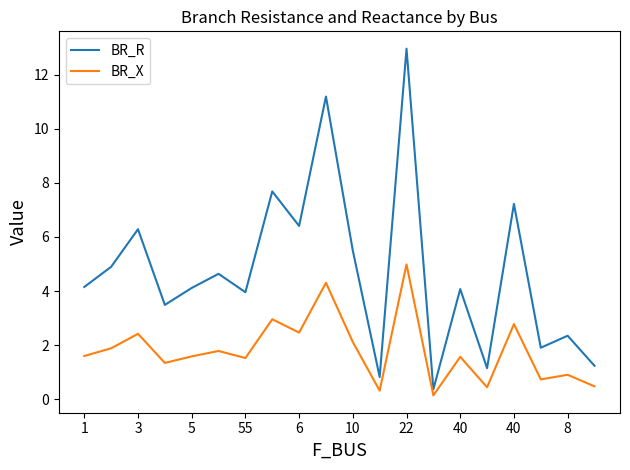

Which series has the largest total across all categories?

BR_R